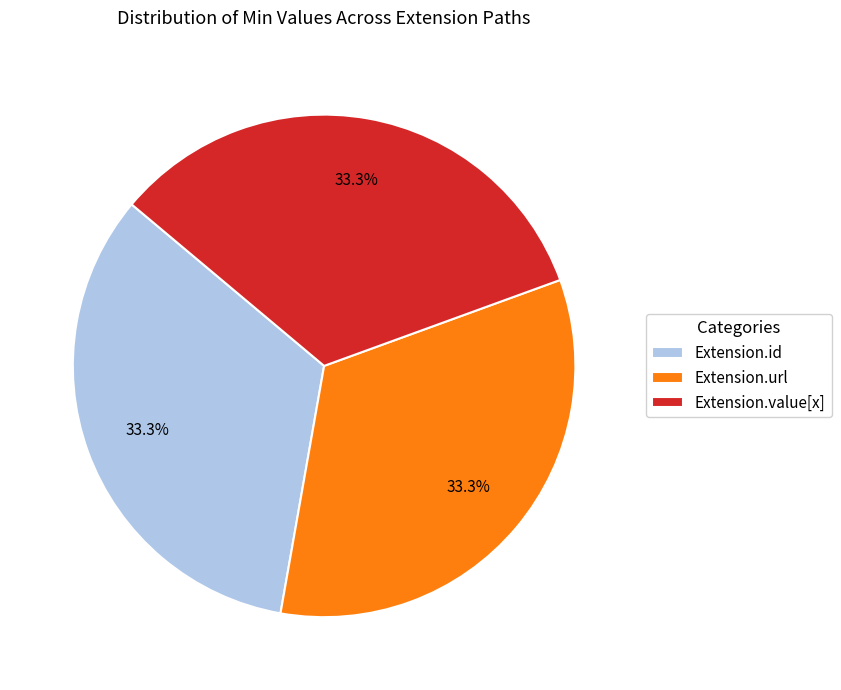

What percentage is NOT represented by Extension.value[x]?

66.7%